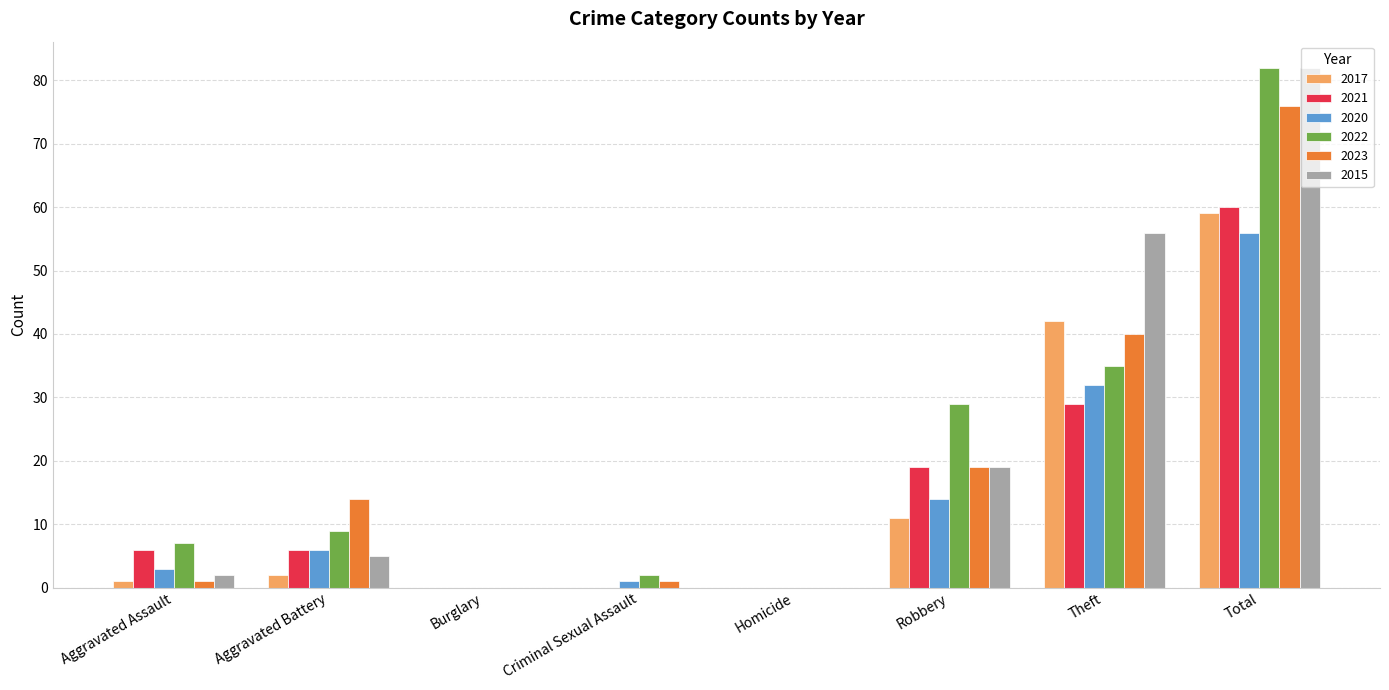

Which series changed the most between Aggravated Battery and Theft?

2015